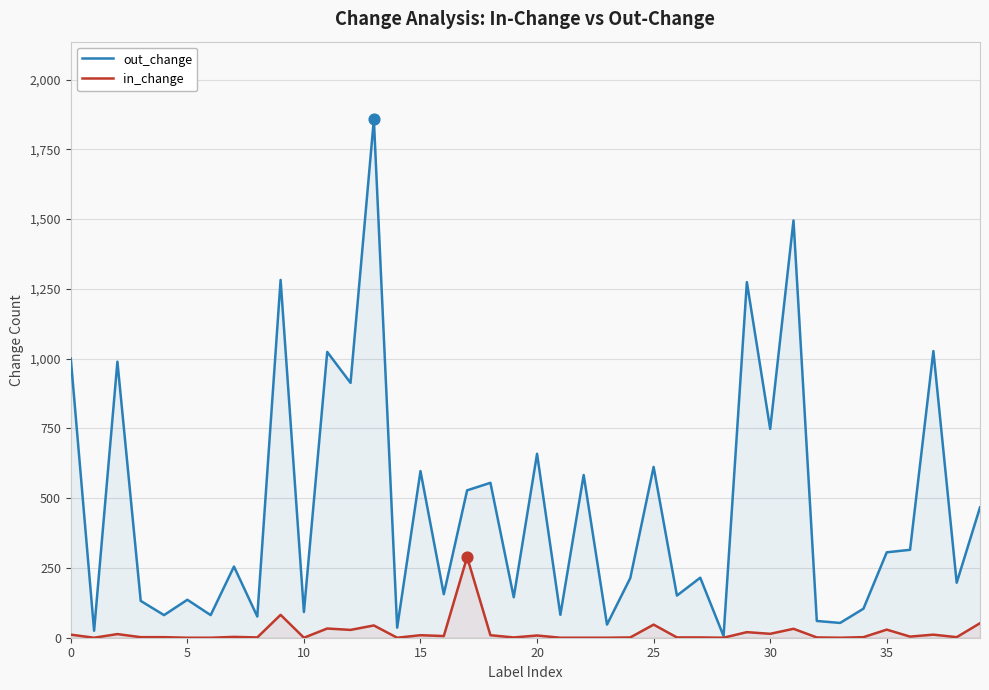

Which series has the widest spread of Y values?

out_change